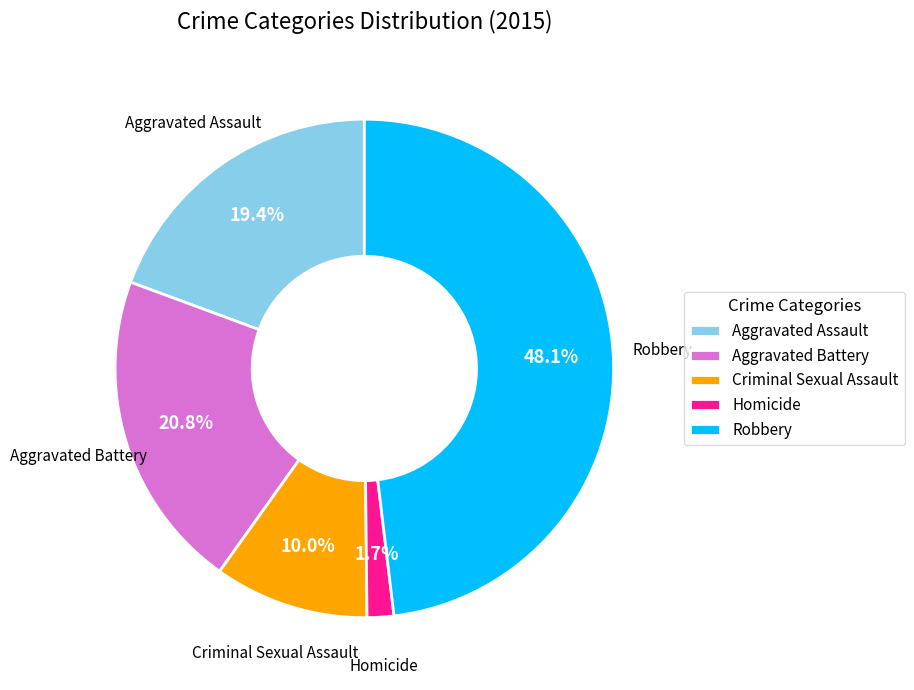

Does Aggravated Assault represent more than half of the total?

No